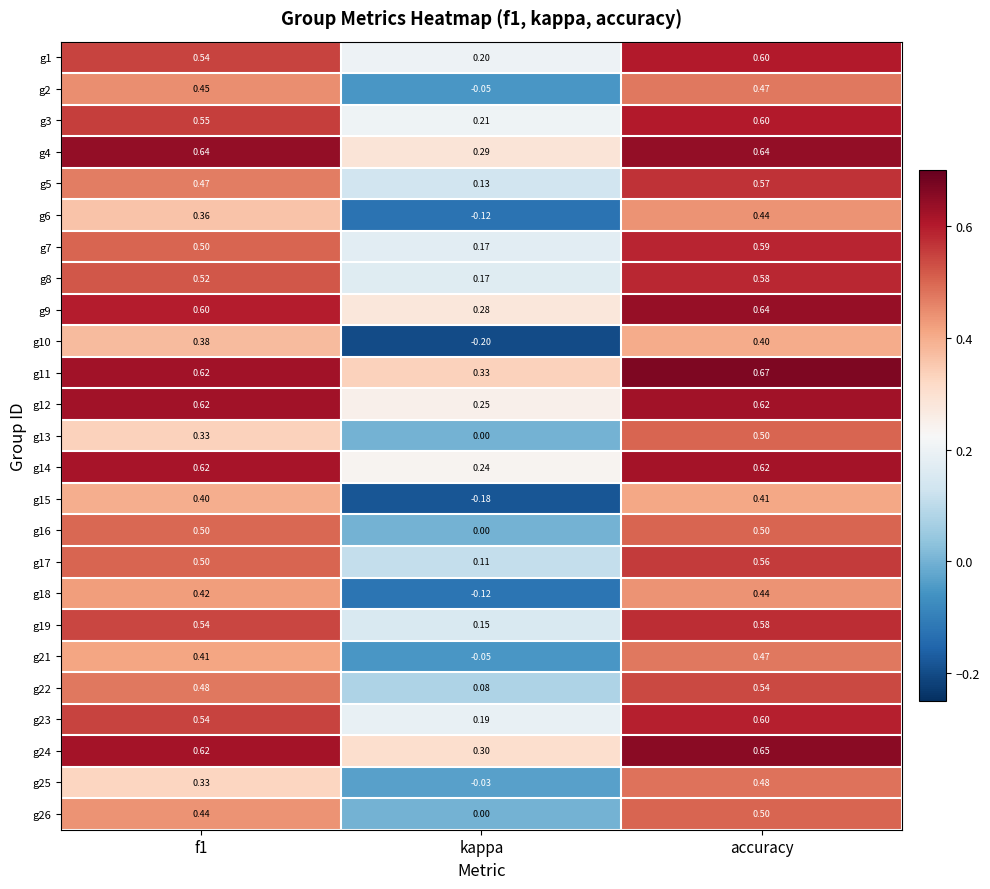

Which series has the widest spread of values?

g10